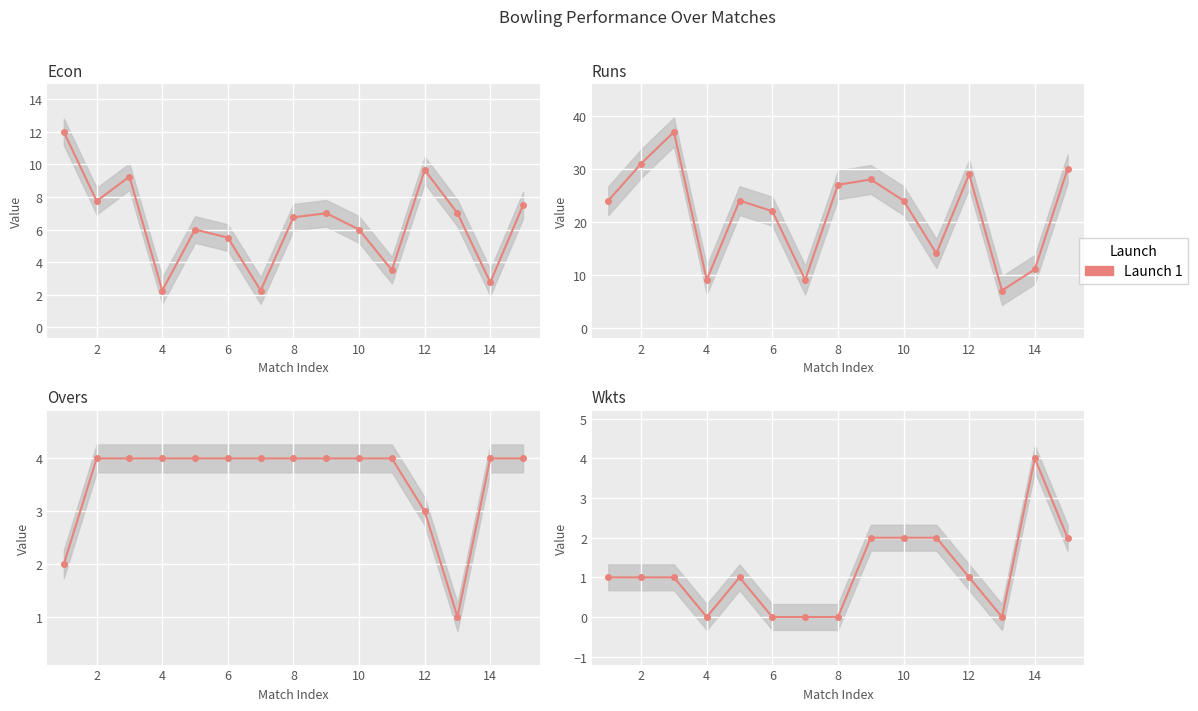

What is the lowest value of the Runs series?

7.0